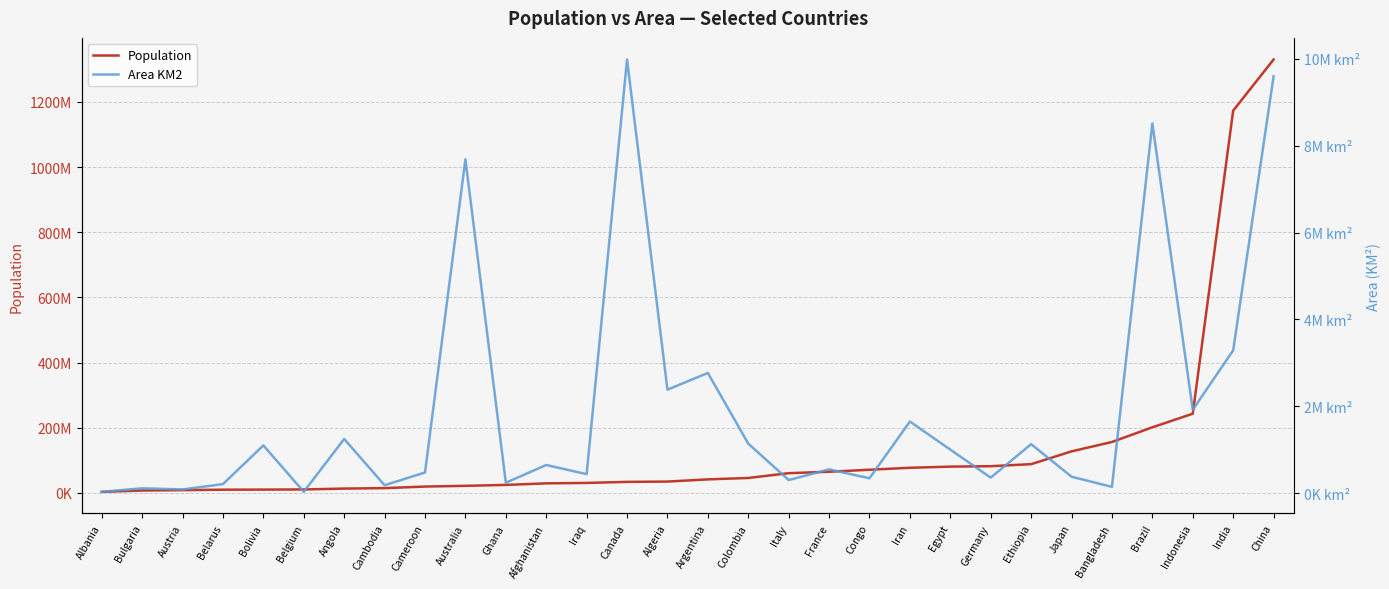

At how many categories does at least one series exceed 13954590?

23